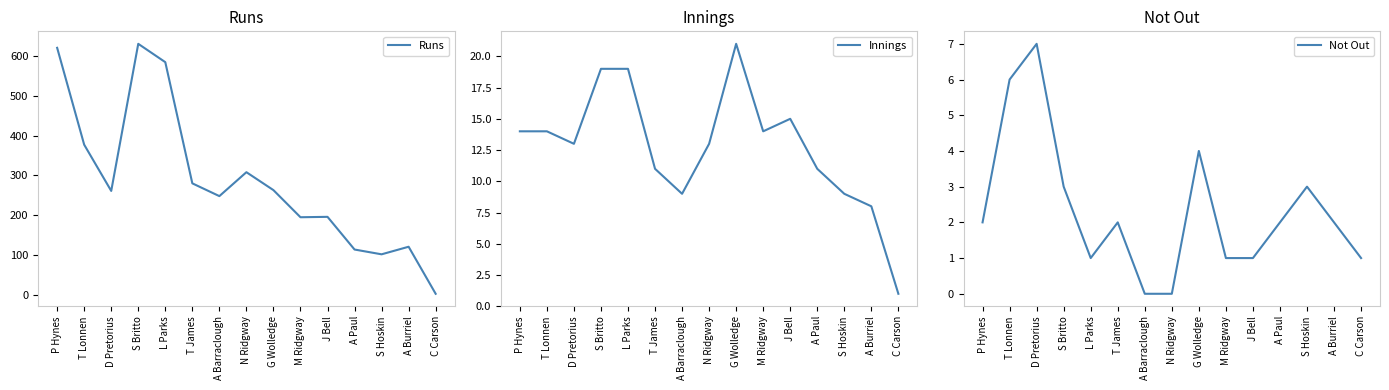

Count the Not Out values in the range 1 to 3.

10